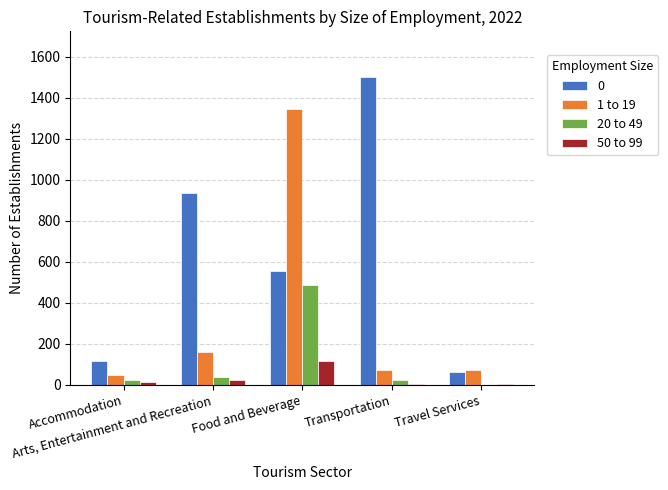

What is the greatest value displayed?

1500